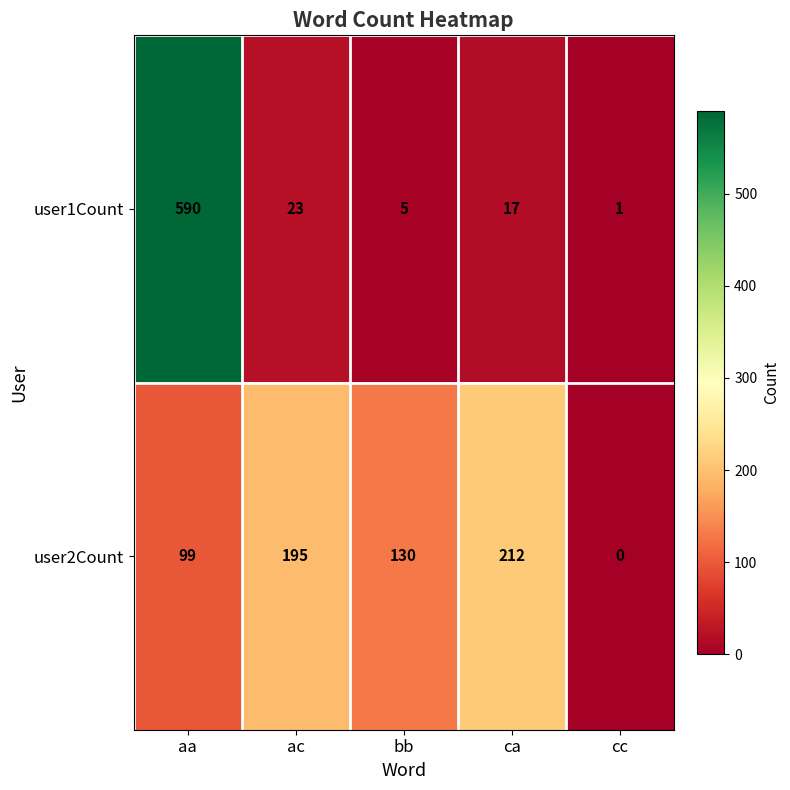

What is the difference between the user1Count values at ca and ac?

6